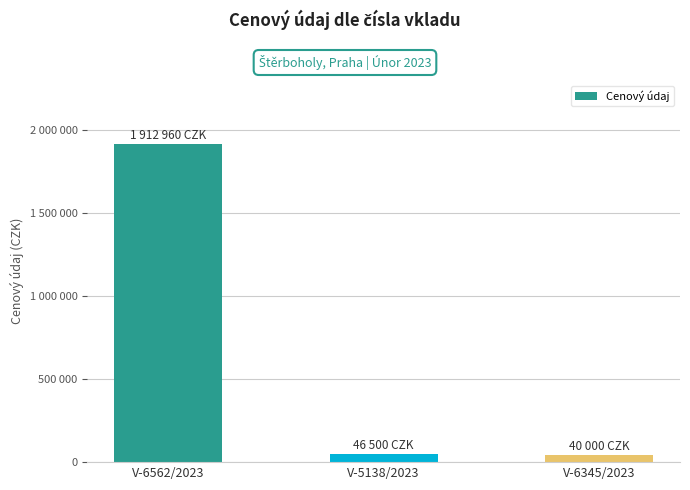

Are the bars horizontal?

No